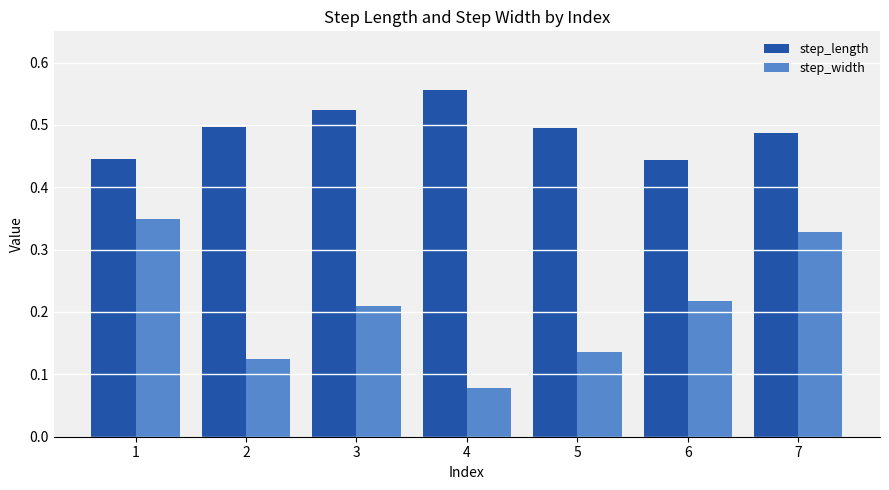

Which label corresponds to the smallest value in the chart?

4